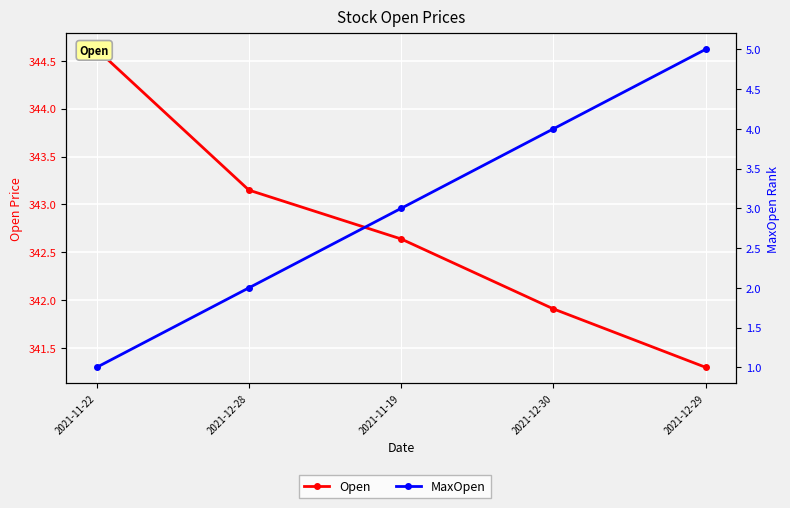

What is the difference between the highest and lowest values at 2021-12-28?

341.1